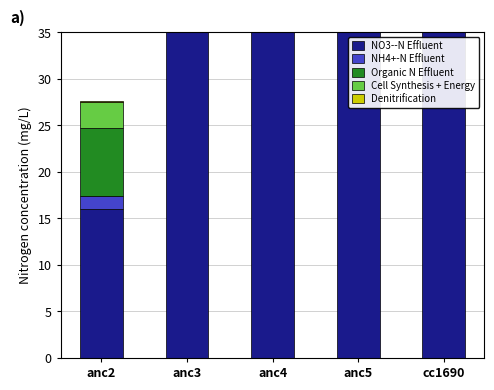

What is the difference between the highest and lowest values at anc4?

39.0